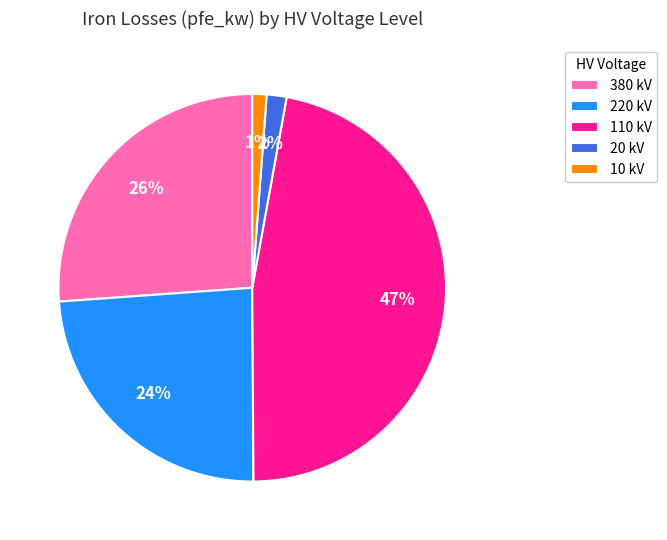

True or false: 20 kV accounts for 11% of the total.

False